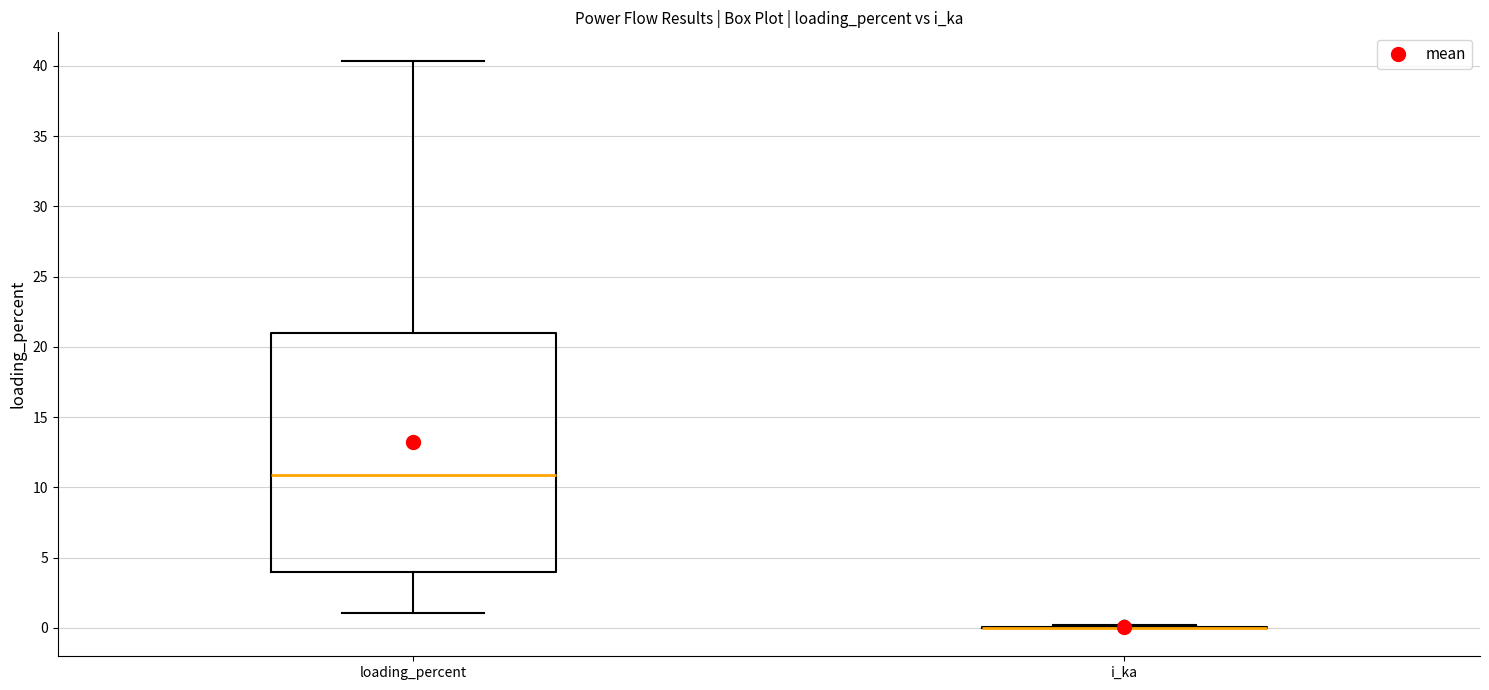

Which box is the tallest, from its lower edge to its upper edge?

loading_percent